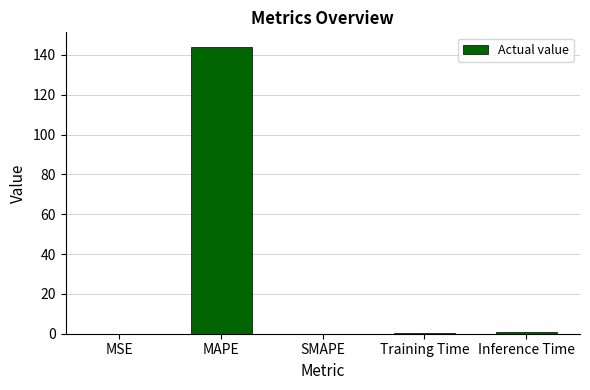

The chart shows a value of 0.9 at Inference Time. True or false?

True